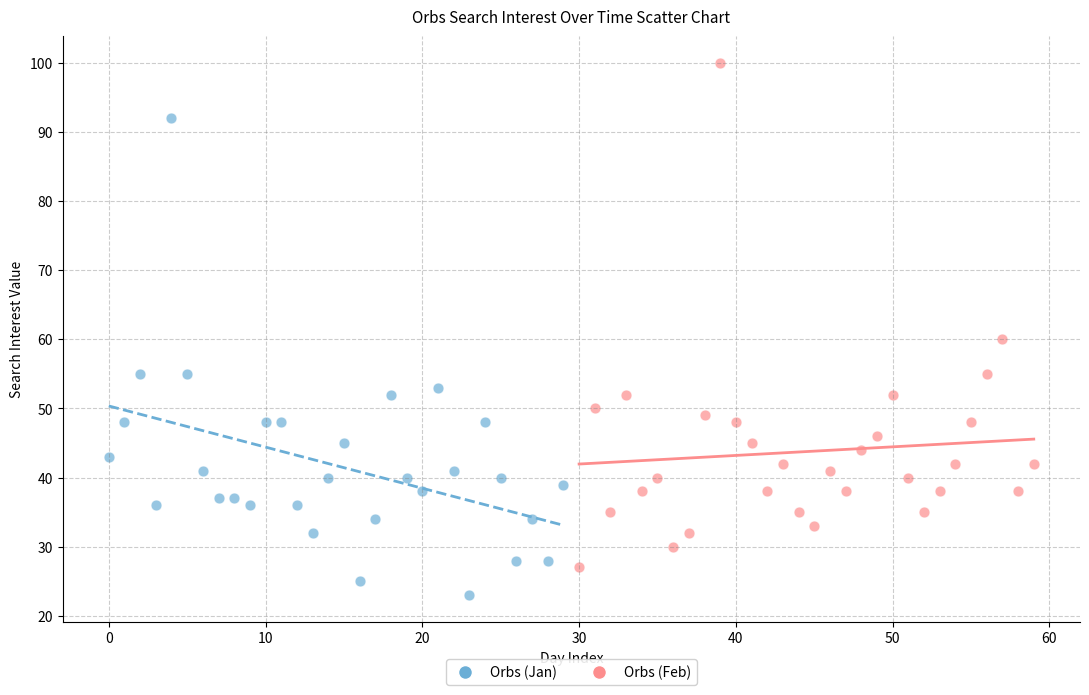

Which series reaches the minimum Y coordinate?

Orbs (Jan)